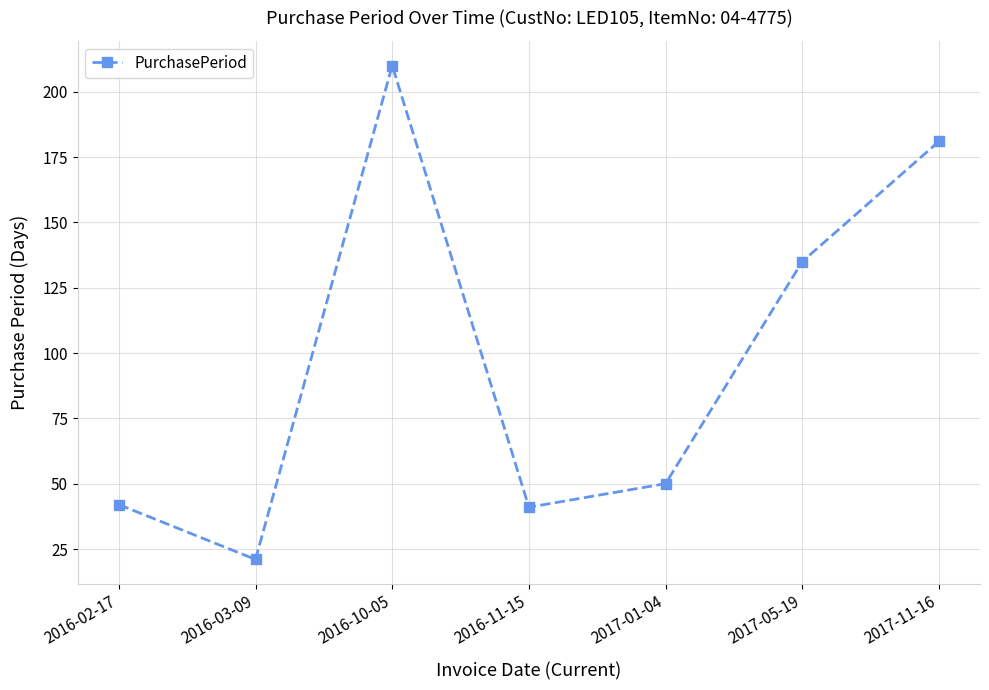

What is the maximum value shown in the chart?

210